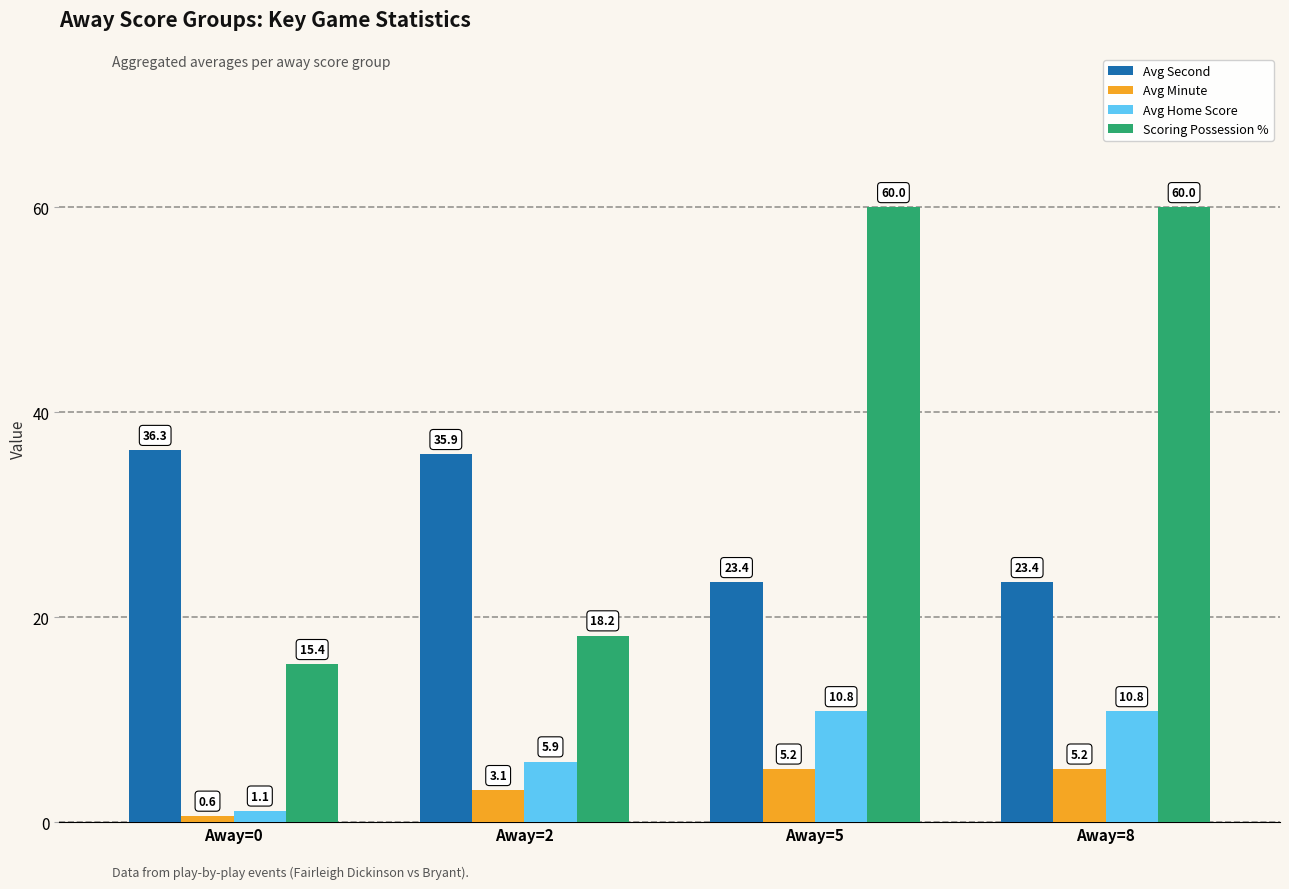

What is the sum of all Scoring Possession % values?

153.6